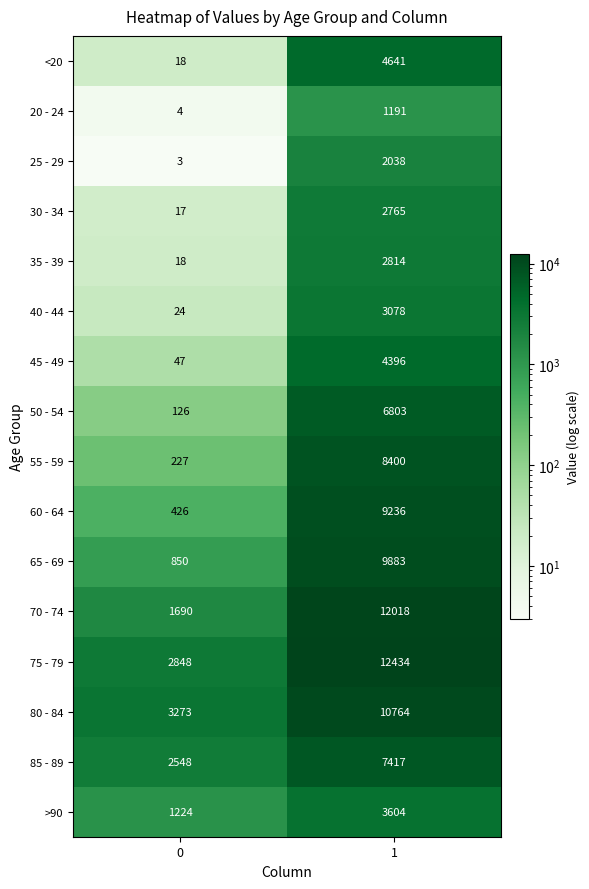

Which category has the highest value across all series?

1